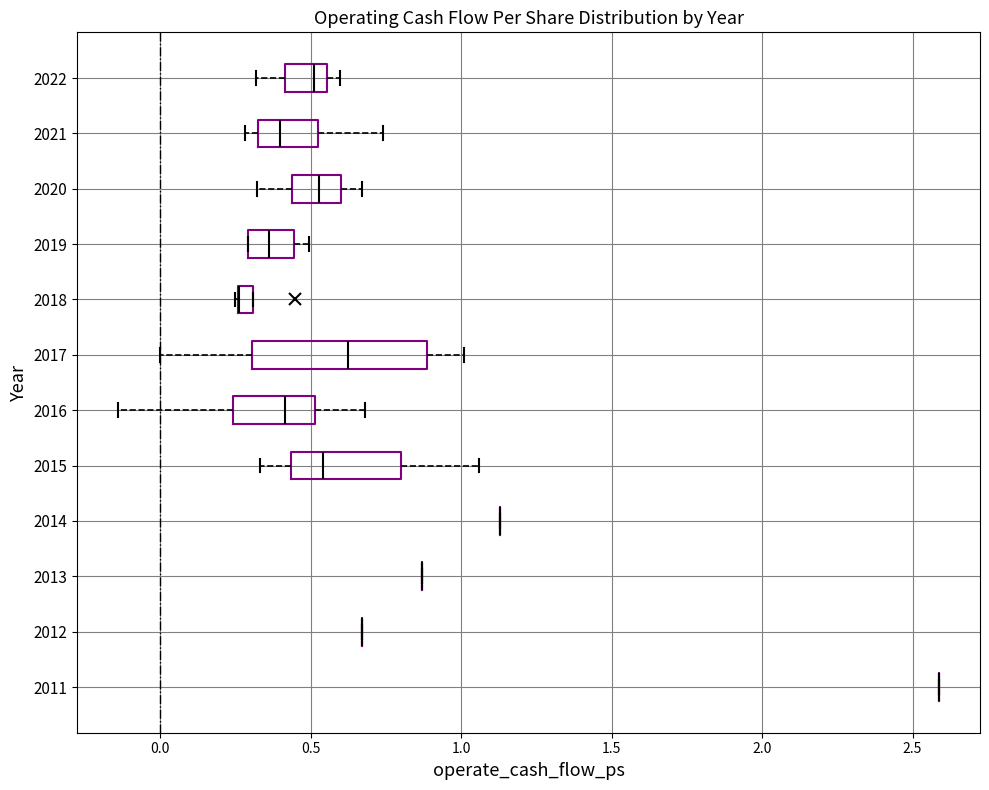

Which box is the widest, from its left edge to its right edge?

2017